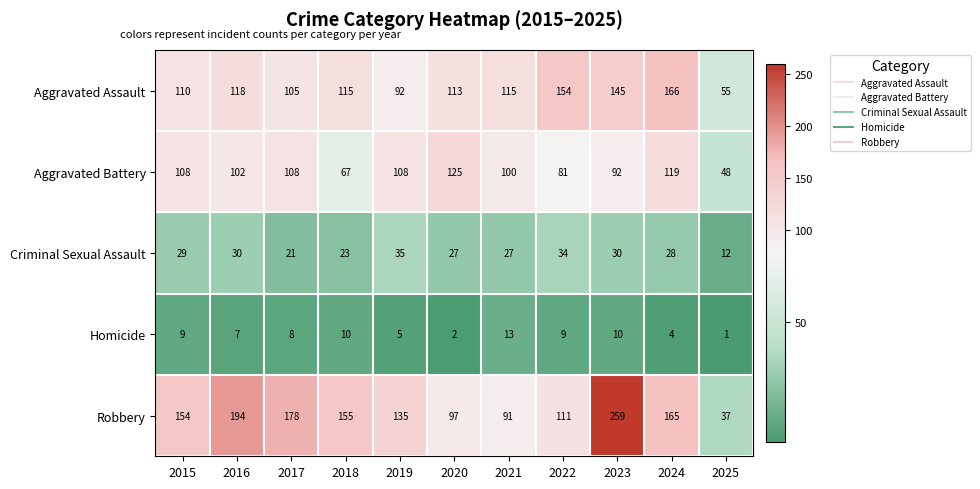

At how many categories does at least one series exceed 74?

10